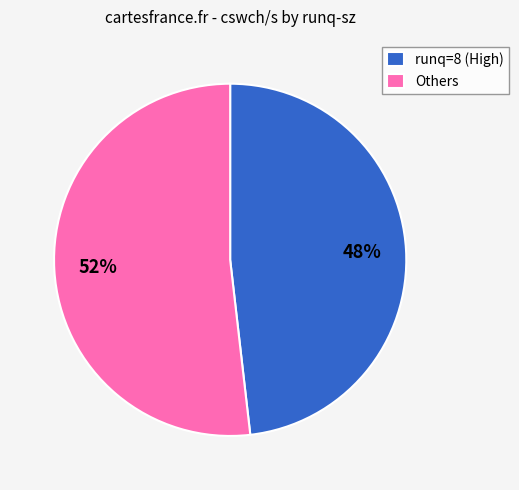

What is the largest slice in the pie chart?

Others